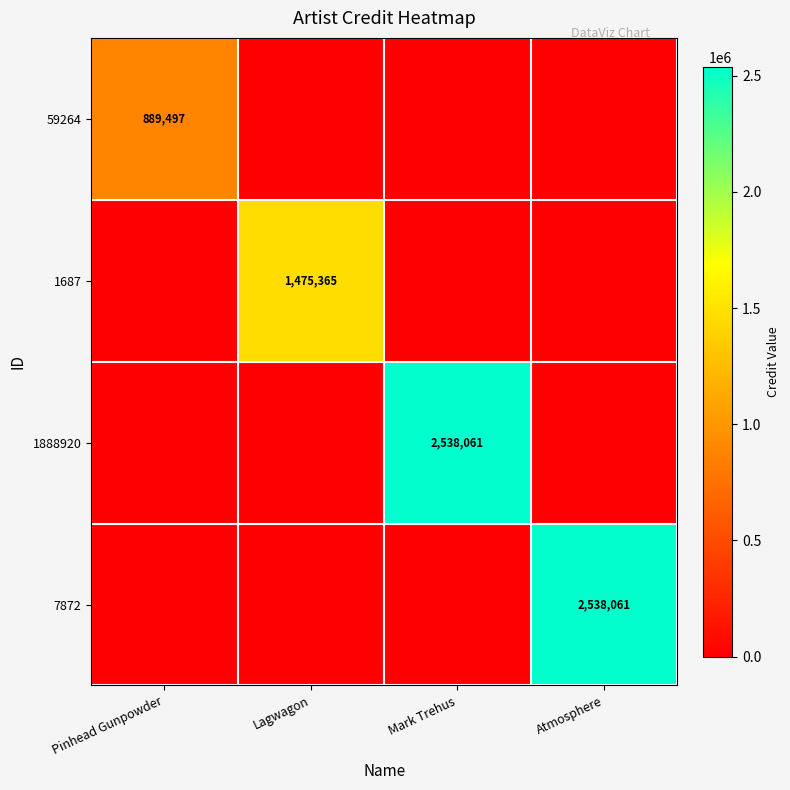

The value of 1888920 at Mark Trehus is 1251263. True or false?

False